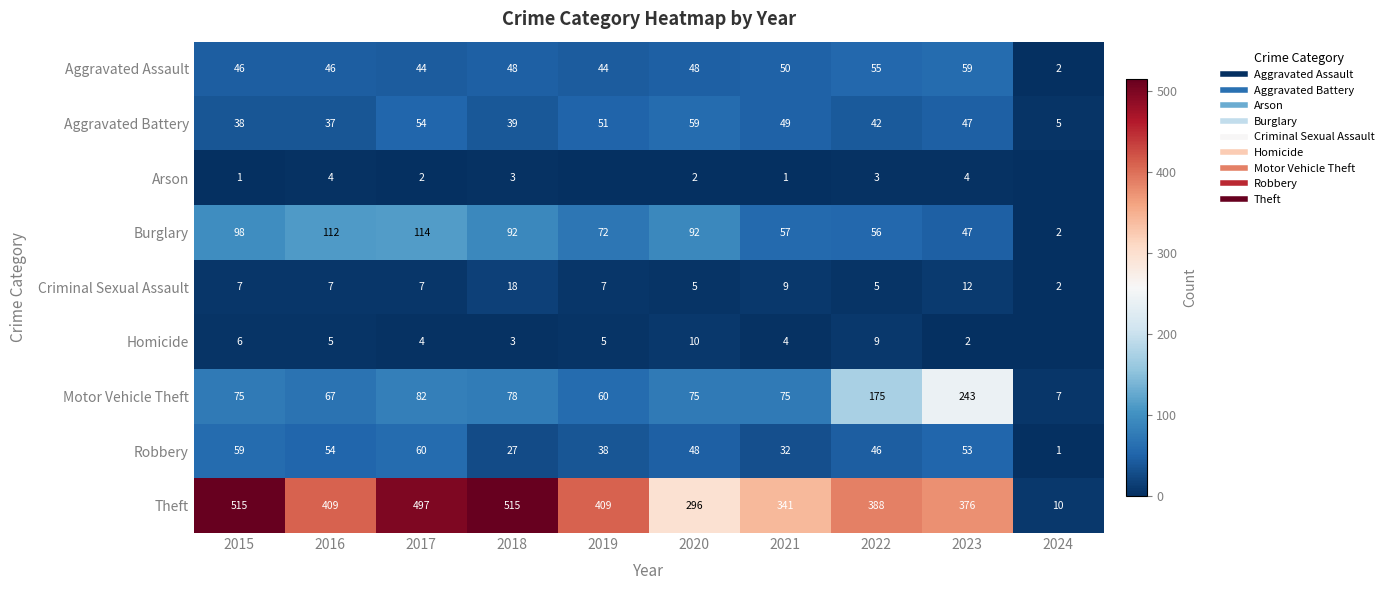

List the series in order of their peak value, lowest first.

Arson, Homicide, Criminal Sexual Assault, Aggravated Assault, Aggravated Battery, Robbery, Burglary, Motor Vehicle Theft, Theft